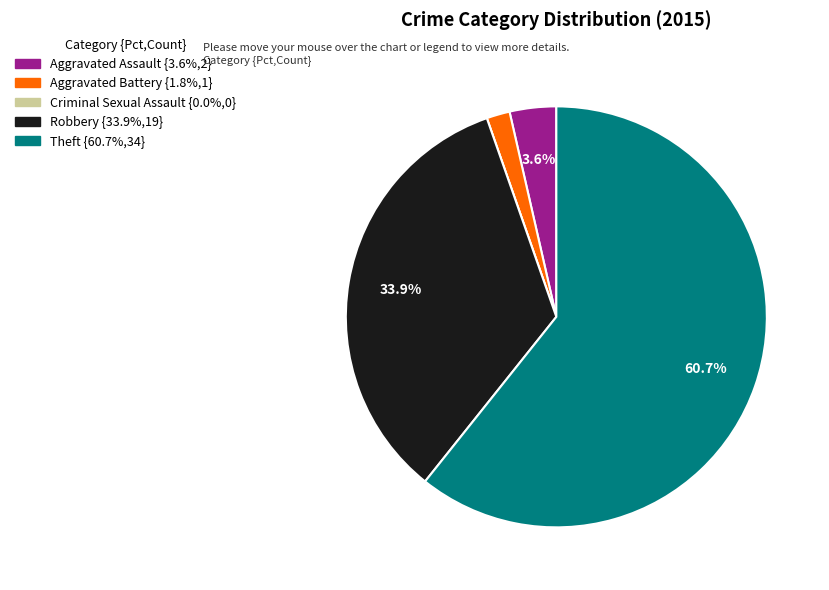

Combined, do Aggravated Assault and Robbery account for over 50%?

No